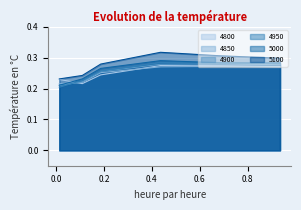

At which category is the sum across all series the highest?

0.4356164383561644